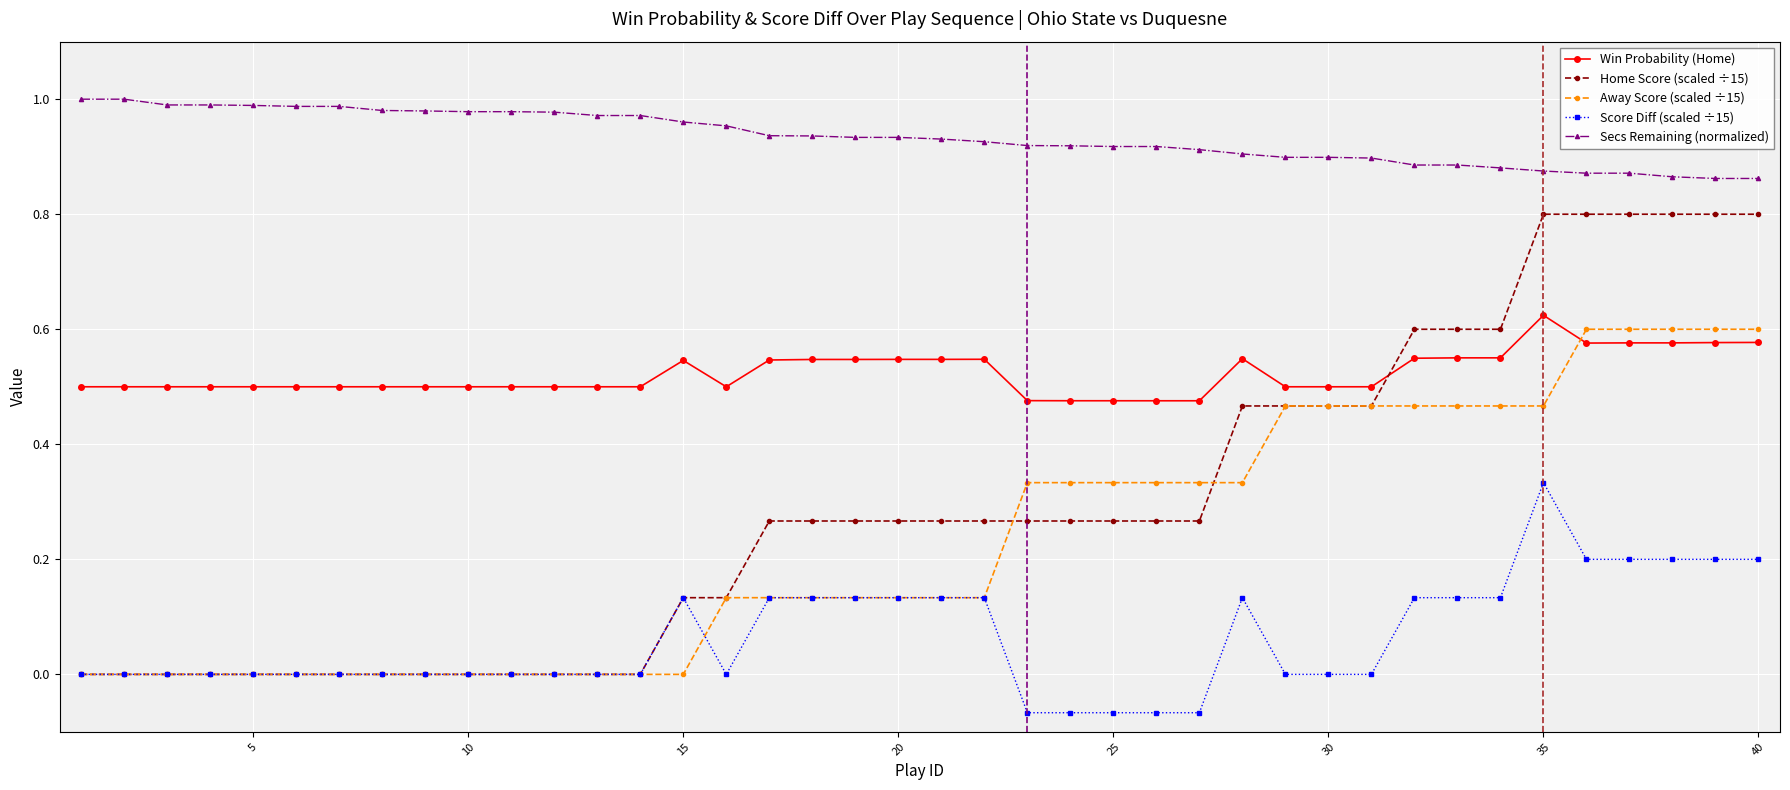

Which series ends up on top after the final intersection of Score Diff (scaled ÷15) and Away Score (scaled ÷15)?

Away Score (scaled ÷15)